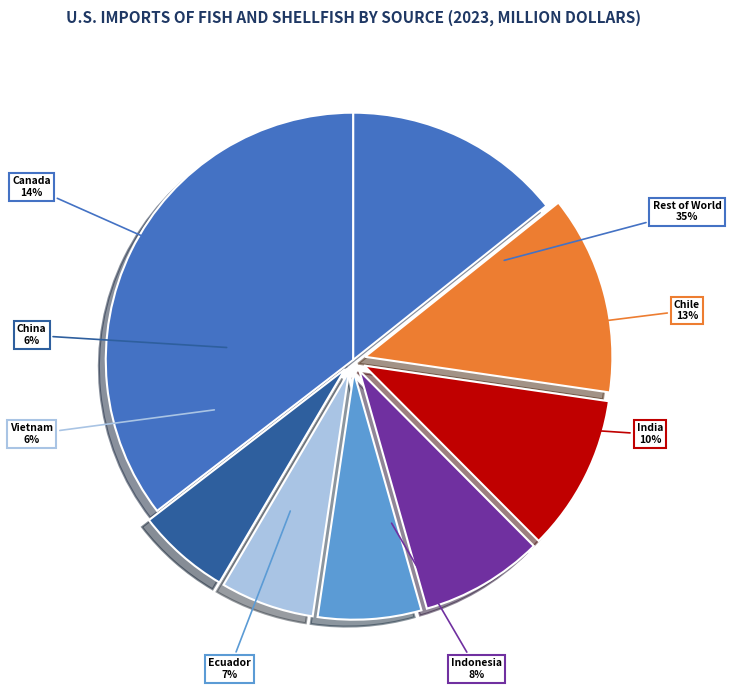

Is the sum of Ecuador and China greater than half?

No